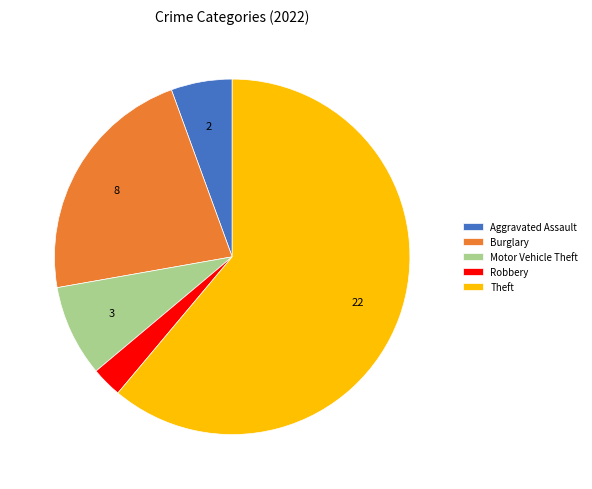

What is the ratio of the value at Theft to the value at Burglary?

2.8